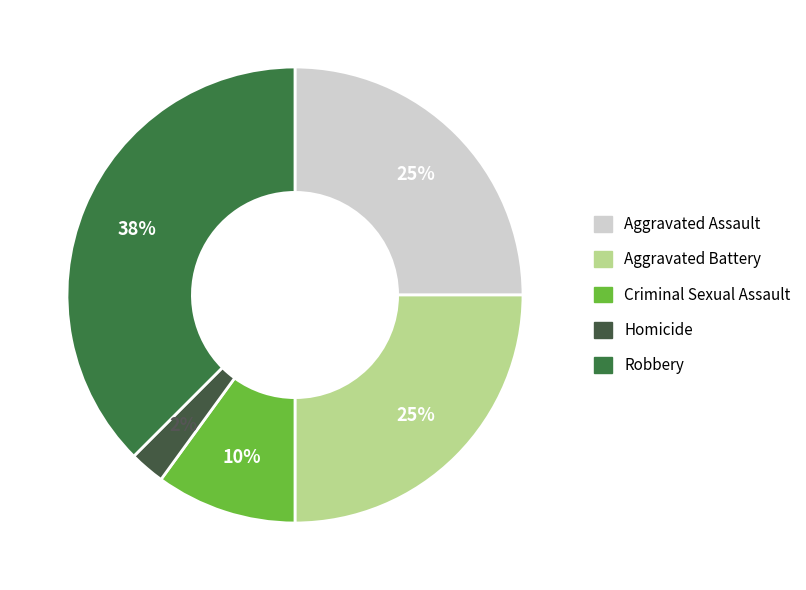

How many segments does this pie chart have?

5